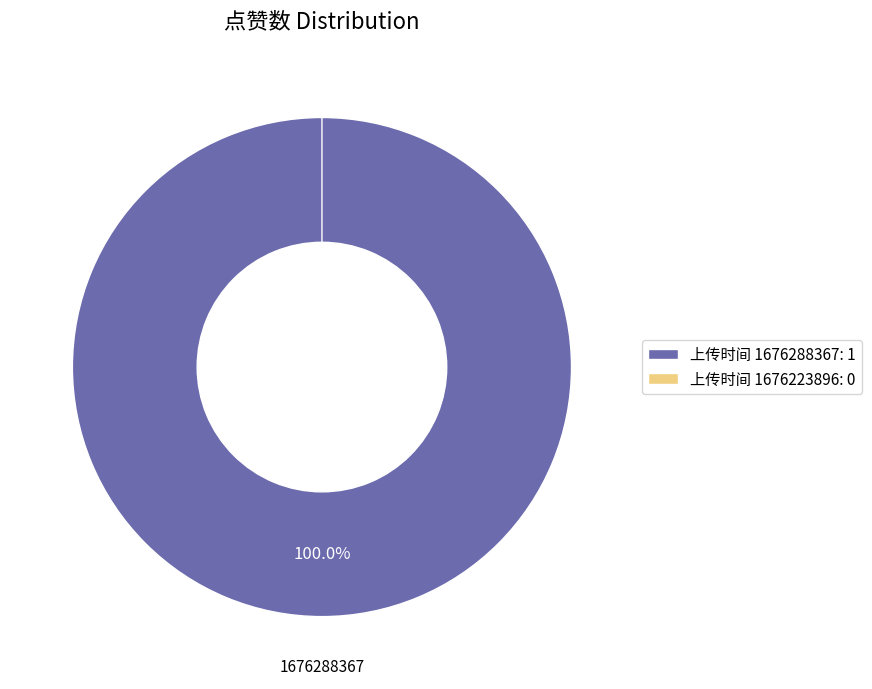

To the nearest percent, what is the average slice percentage?

50%